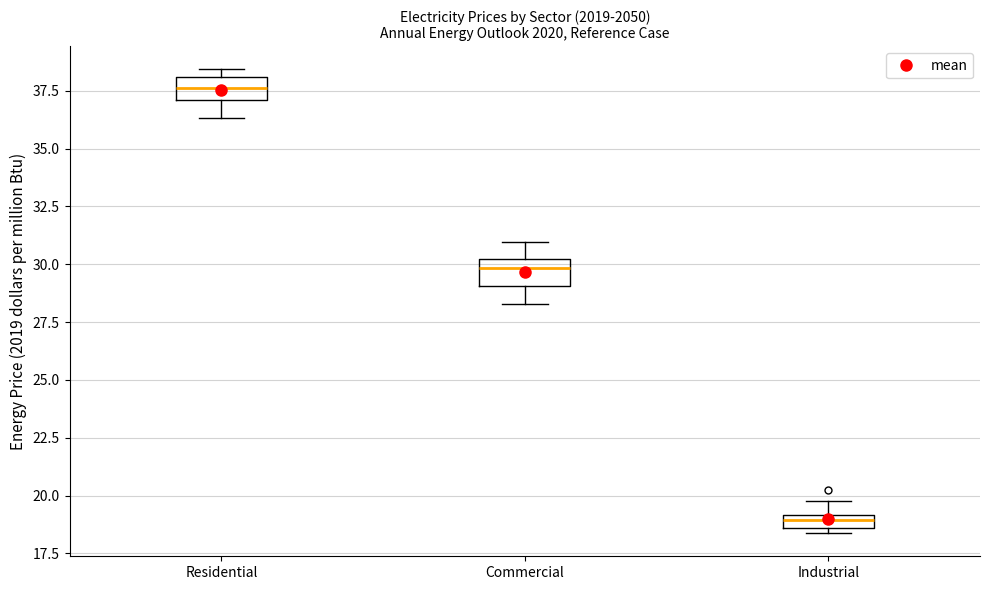

Which box has the lowest median line?

Industrial